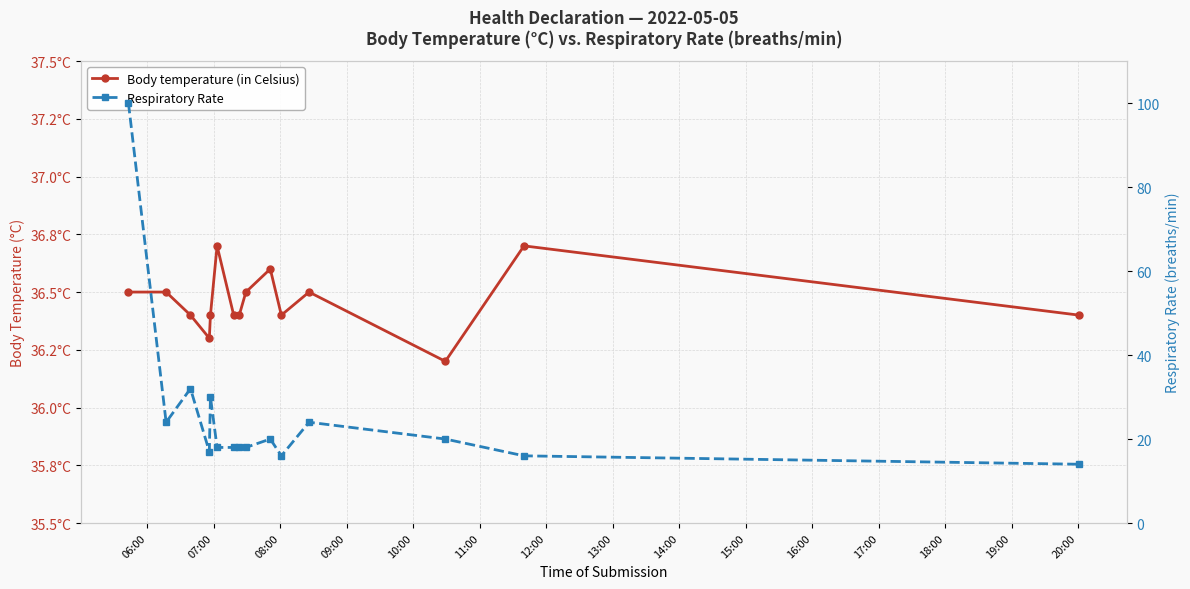

What is the average value of the Respiratory Rate series?

25.7